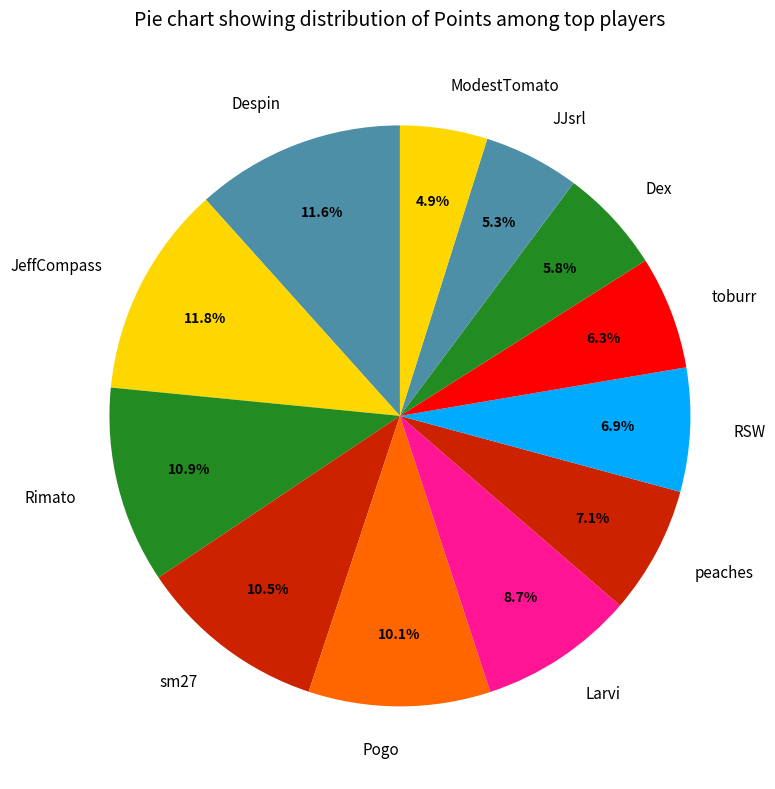

Combined, do Rimato and RSW account for over 50%?

No